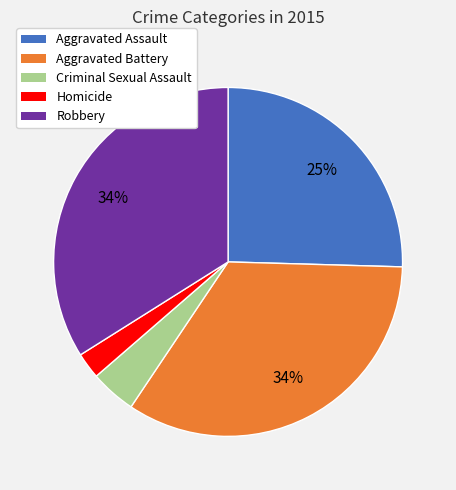

Is there a majority slice in this chart?

No